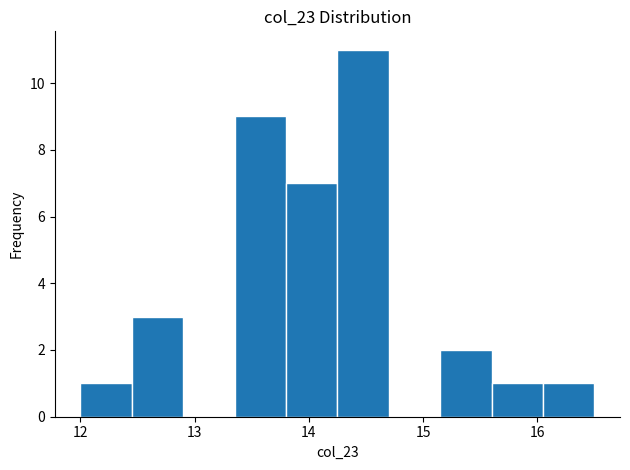

How tall is the bar that spans 12.00 to 12.45 on the x-axis? Neither the bar edges nor the heights are printed on the chart, so give them approximately, as read against the axes.

1